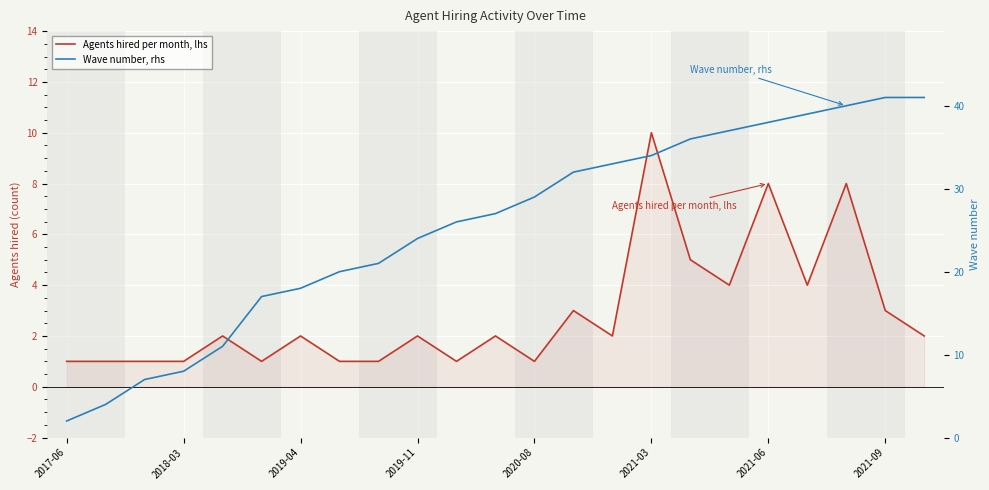

What is the value of the Wave number, rhs point at the 13th from the left?

29